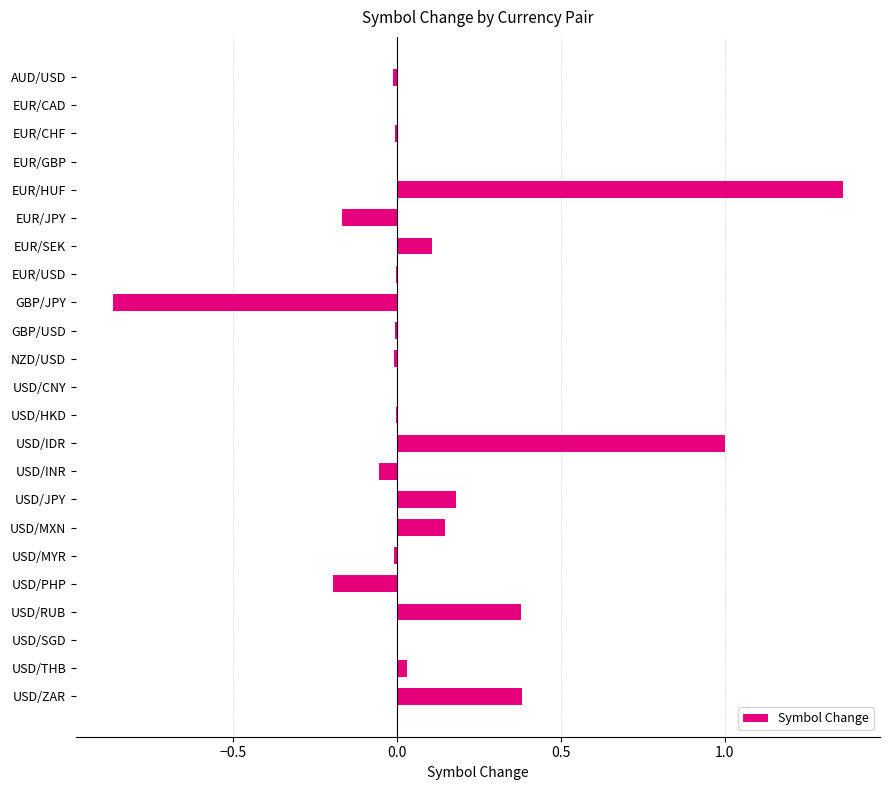

Which category has the highest value across all series?

EUR/HUF